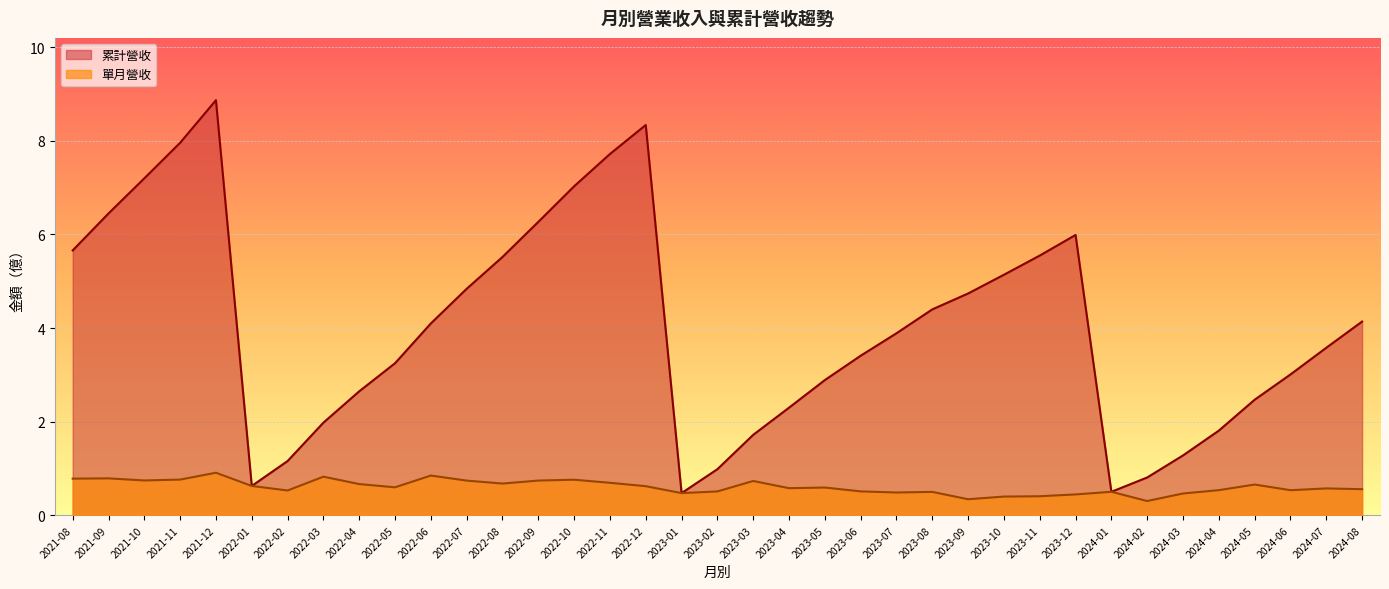

Which category has the highest value across all series?

2021-12